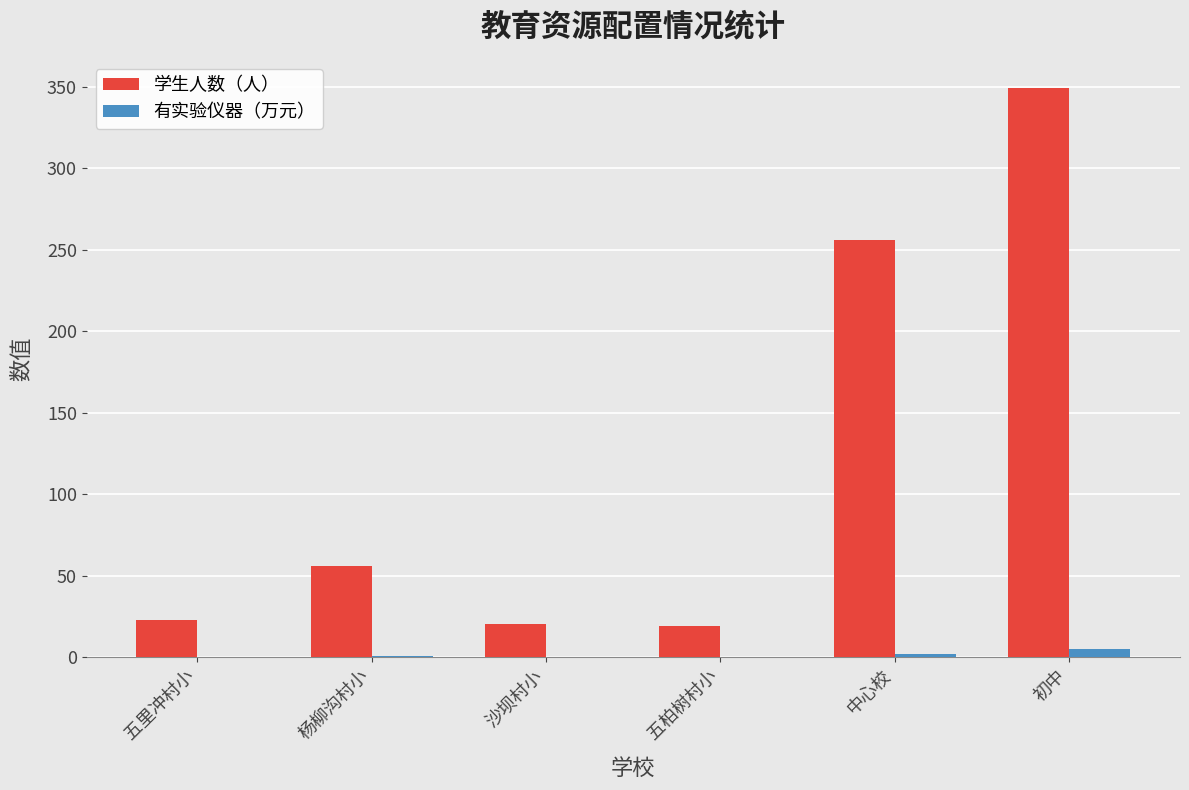

Is the value of 有实验仪器（万元） at 杨柳沟村小 greater than the value of 学生人数（人） at 五柏树村小?

No